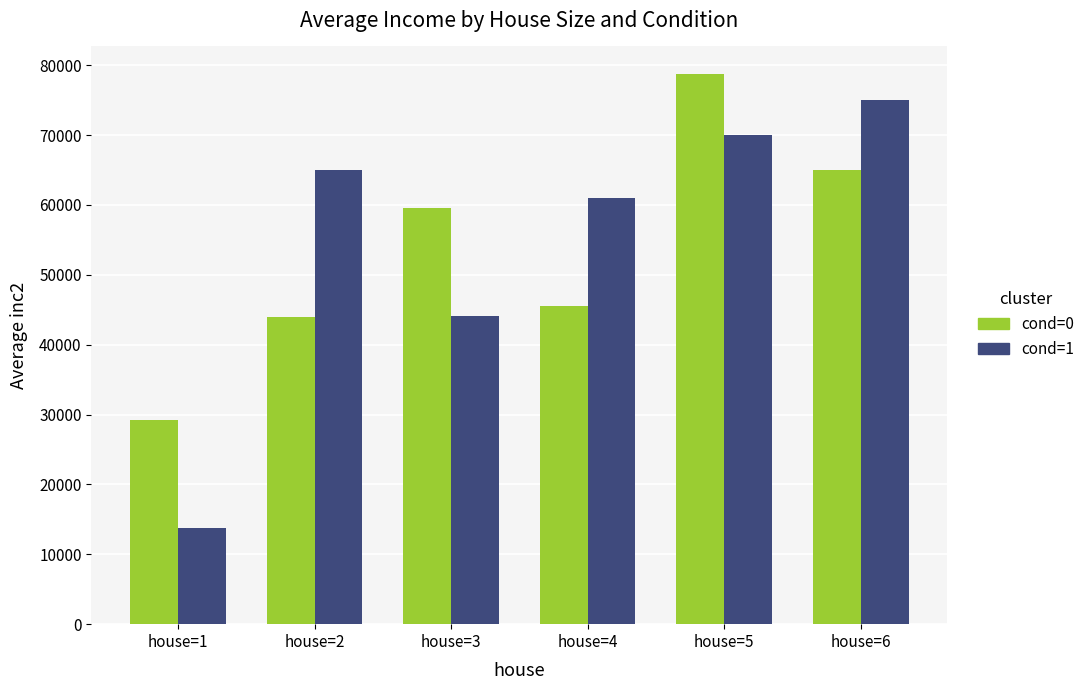

List the labels in order of cond=1 value, smallest first.

house=1, house=3, house=4, house=2, house=5, house=6